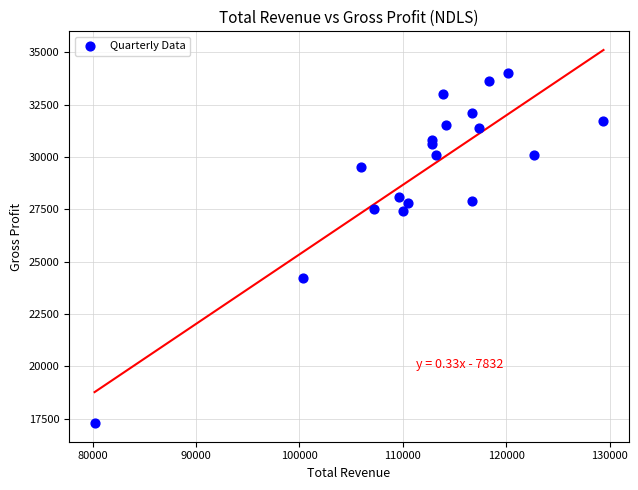

What Y value in the scatter plot is closest to 25650?

24200